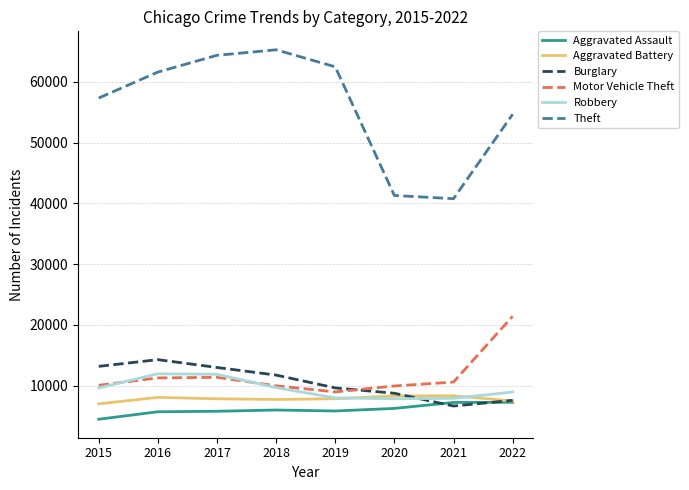

What is the approximate value of Theft at 2015?

57350